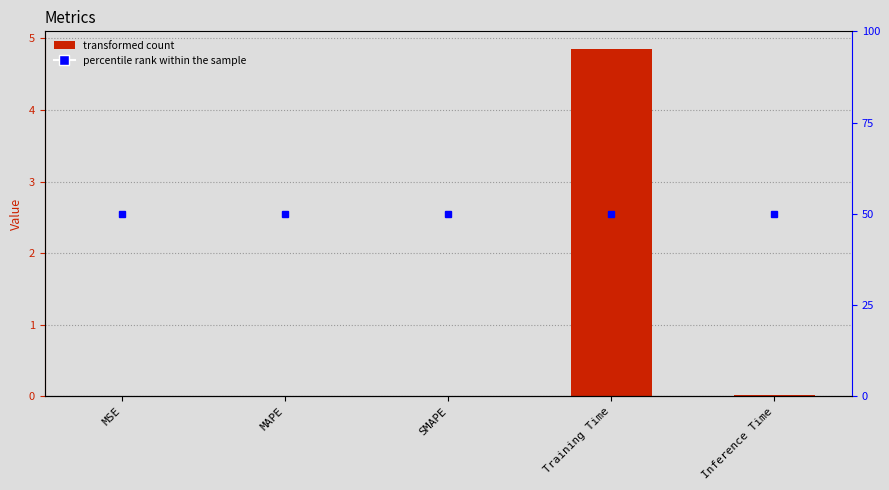

What is the sum of the percentile rank within the sample values at SMAPE and Training Time?

100.0